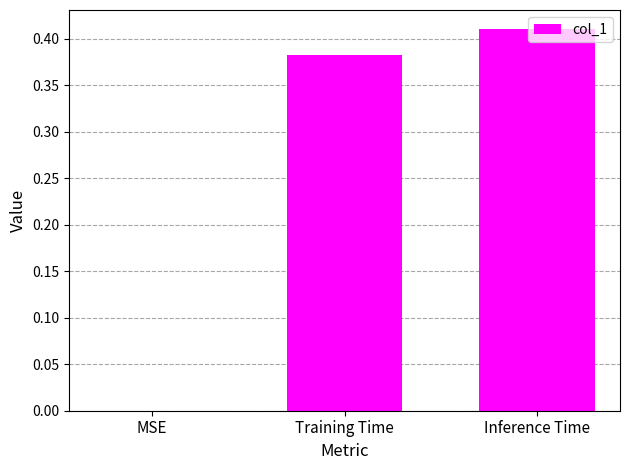

Are the bars horizontal?

No